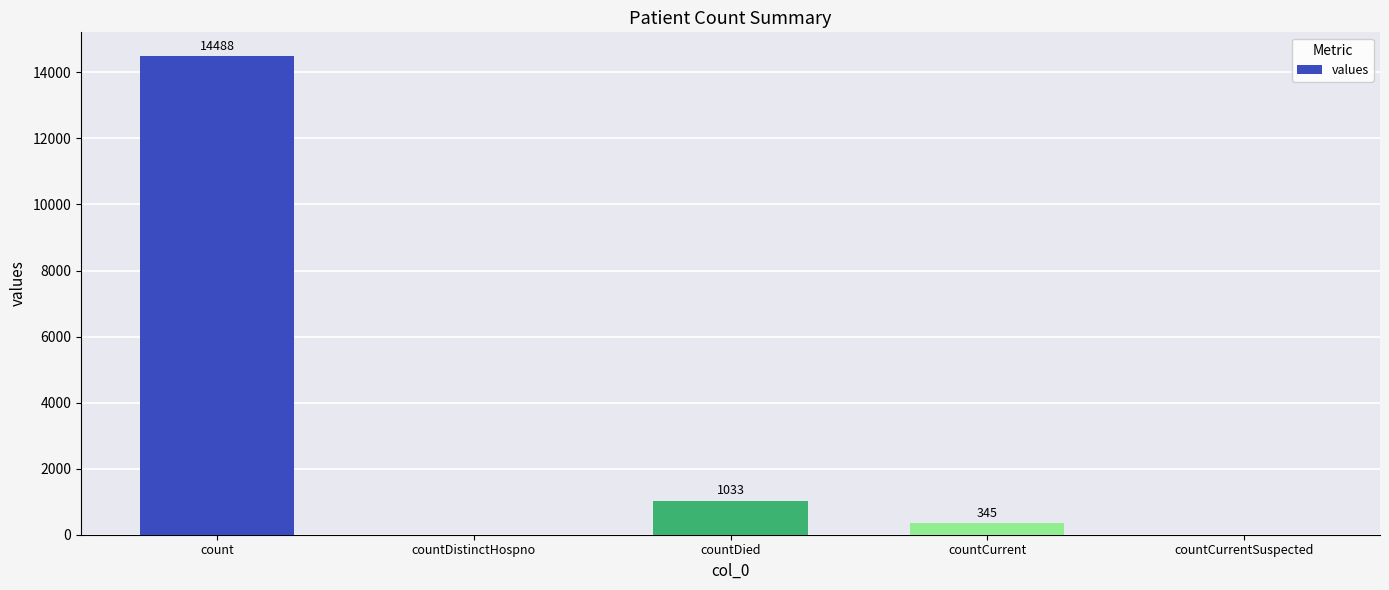

Are the bars horizontal?

No